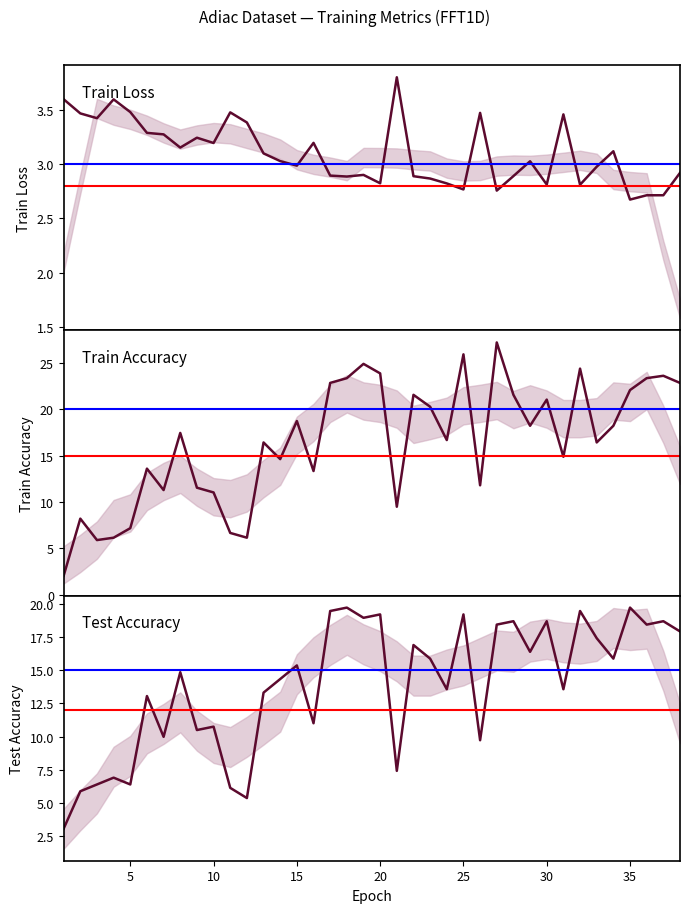

At which label is train_loss closest to 3?

15